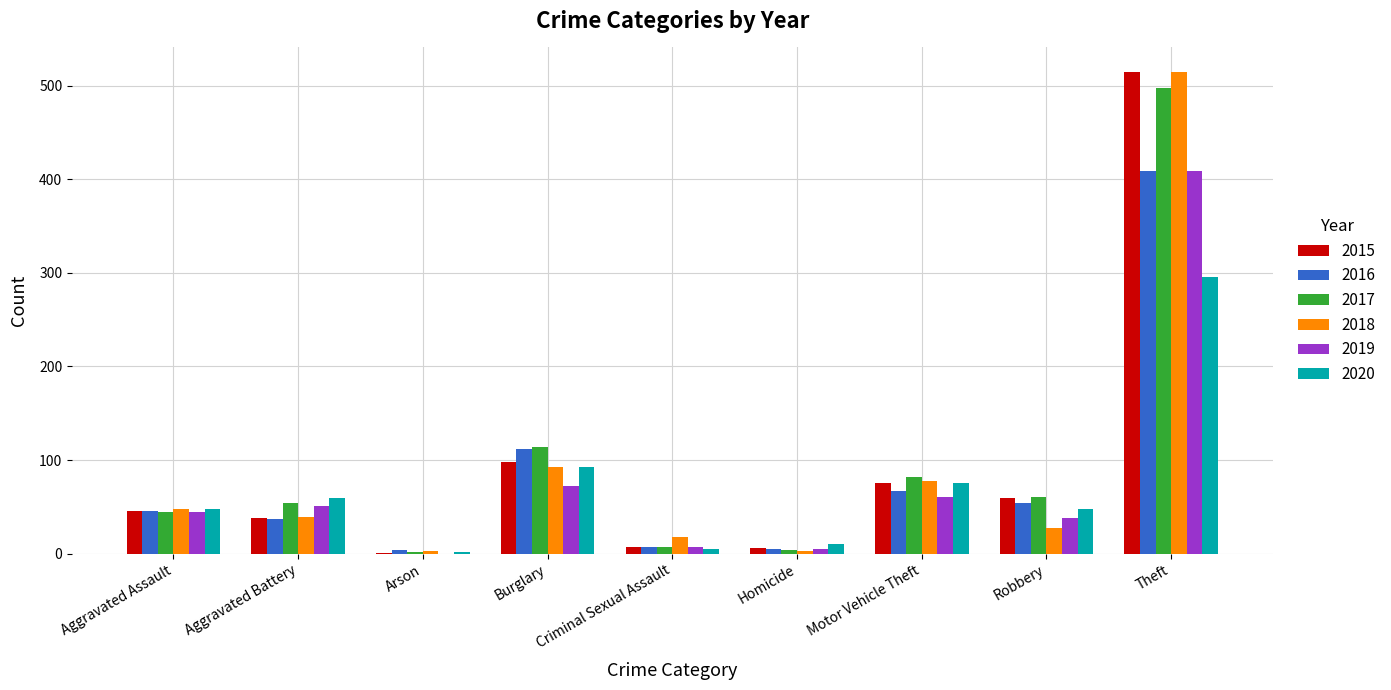

Is the value of 2017 at Burglary greater than the value of 2018 at Homicide?

Yes